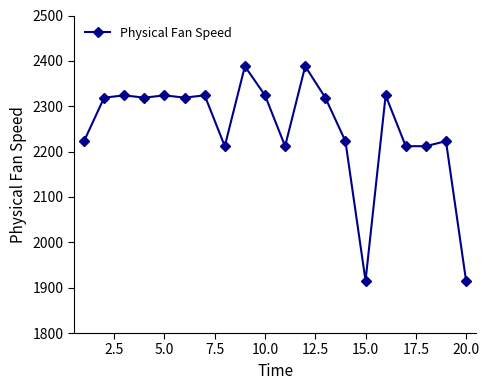

What is the value of the 3rd point from the left?

2323.9